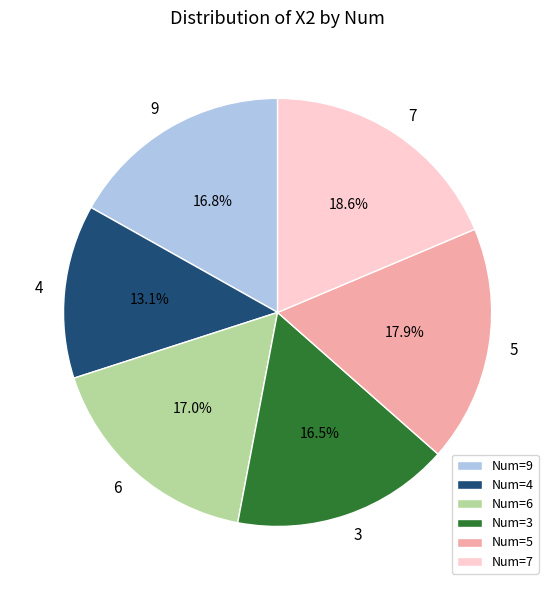

Which category has the biggest portion of the pie?

7